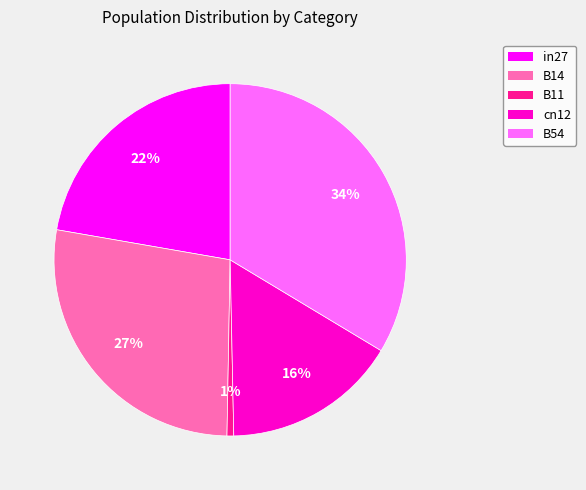

Count the number of slices in the pie.

5